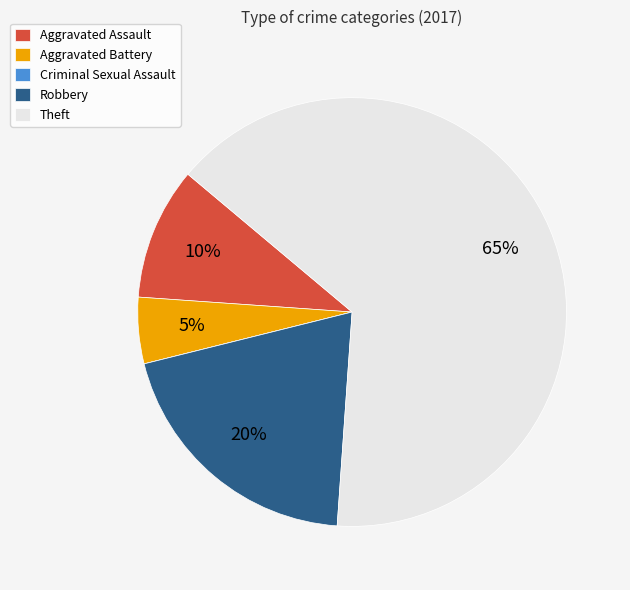

Is it true that Aggravated Assault is 10% of the pie?

True